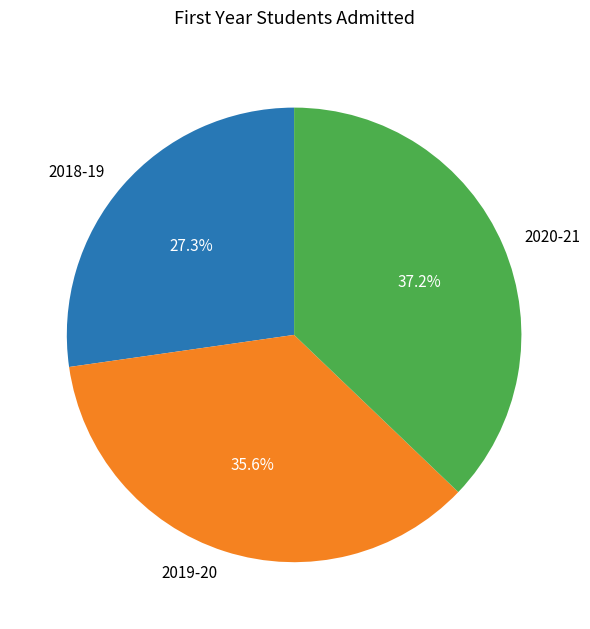

True or false: 2018-19 accounts for 36% of the total.

False